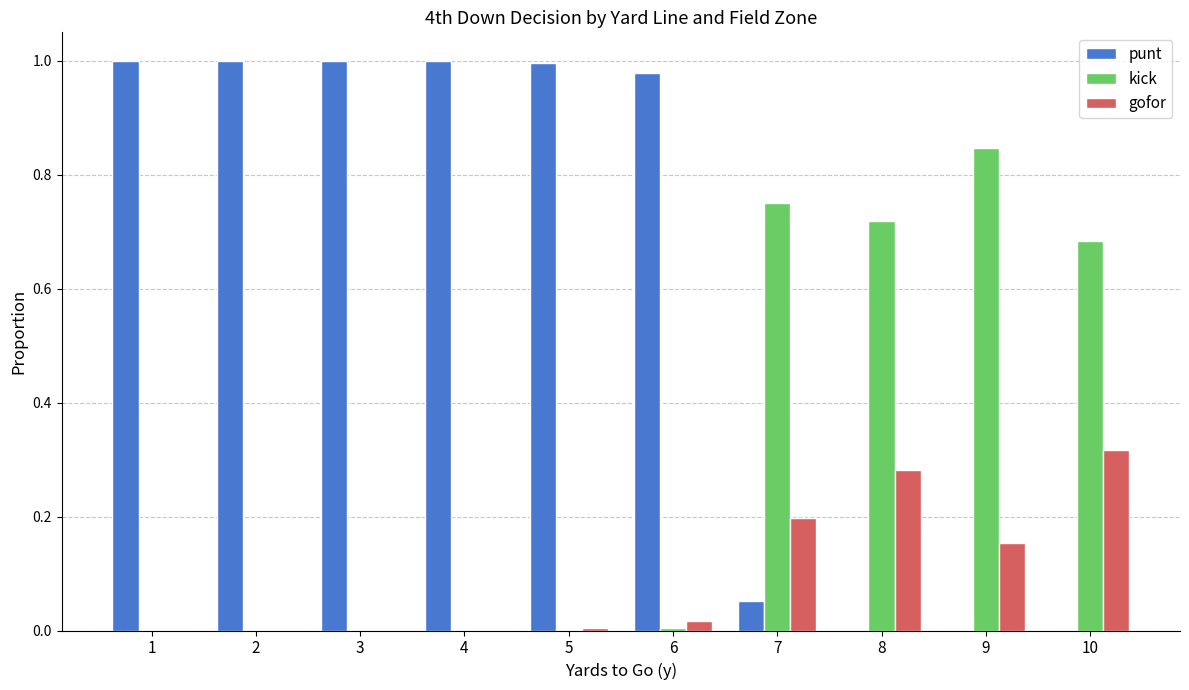

Between 1 and 10, which series saw the biggest shift?

punt